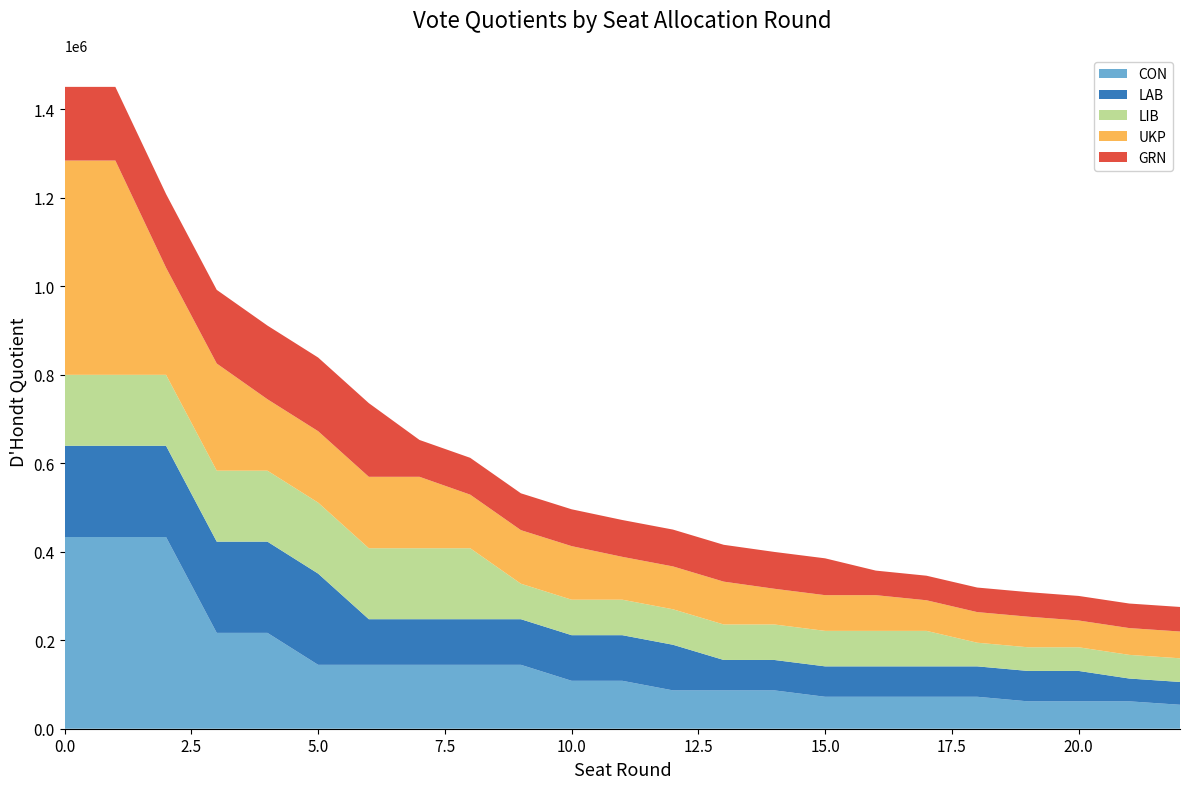

Reading right to left, extract all data points from this chart.

CON: 54143.9	61878.7	61878.7	61878.7	72191.8	72191.8	72191.8	72191.8	86630.2	86630.2	86630.2	108287.8	108287.8	144383.7	144383.7	144383.7	144383.7	144383.7	216575.5	216575.5	433151.0	433151.0	433151.0
LAB: 51531.0	51531.0	68708.0	68708.0	68708.0	68708.0	68708.0	68708.0	68708.0	68708.0	103062.0	103062.0	103062.0	103062.0	103062.0	103062.0	103062.0	206124.0	206124.0	206124.0	206124.0	206124.0	206124.0
LIB: 53458.7	53458.7	53458.7	53458.7	53458.7	80188.0	80188.0	80188.0	80188.0	80188.0	80188.0	80188.0	80188.0	80188.0	160376.0	160376.0	160376.0	160376.0	160376.0	160376.0	160376.0	160376.0	160376.0
UKP: 60523.0	60523.0	60523.0	69169.1	69169.1	69169.1	80697.3	80697.3	80697.3	96836.8	96836.8	96836.8	121046.0	121046.0	121046.0	161394.7	161394.7	161394.7	161394.7	242092.0	242092.0	484184.0	484184.0
GRN: 55482.3	55482.3	55482.3	55482.3	55482.3	55482.3	55482.3	83223.5	83223.5	83223.5	83223.5	83223.5	83223.5	83223.5	83223.5	83223.5	166447.0	166447.0	166447.0	166447.0	166447.0	166447.0	166447.0